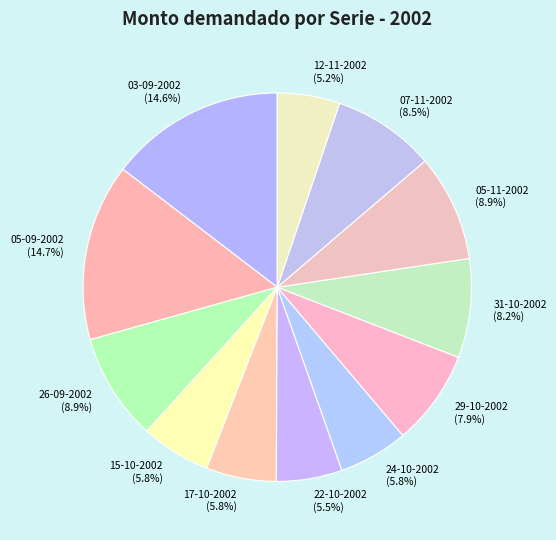

Count the number of slices in the pie.

12